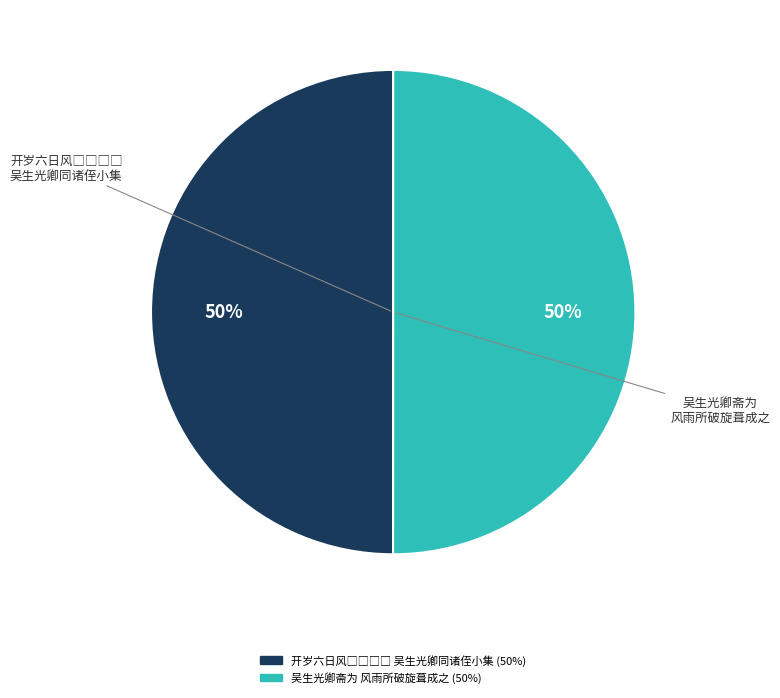

To the nearest percent, what percentage of the pie is 吴生光卿斋为 风雨所破旋葺成之?

50%